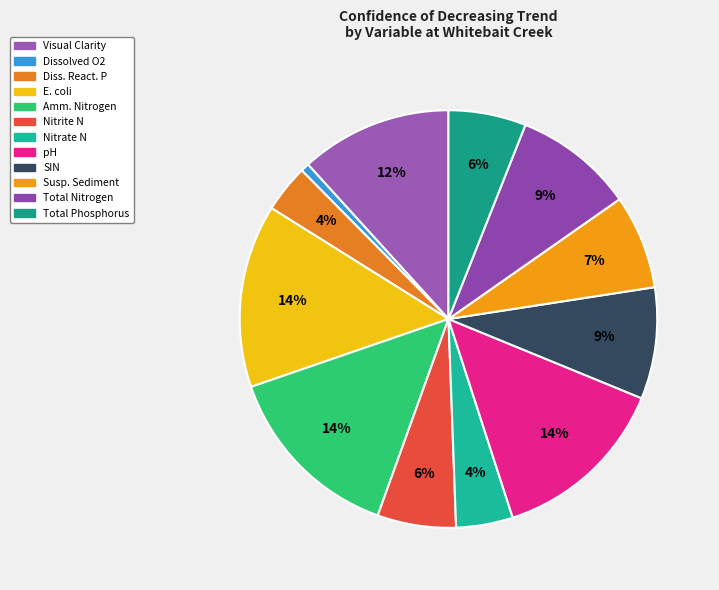

How many slices are in this pie chart?

12